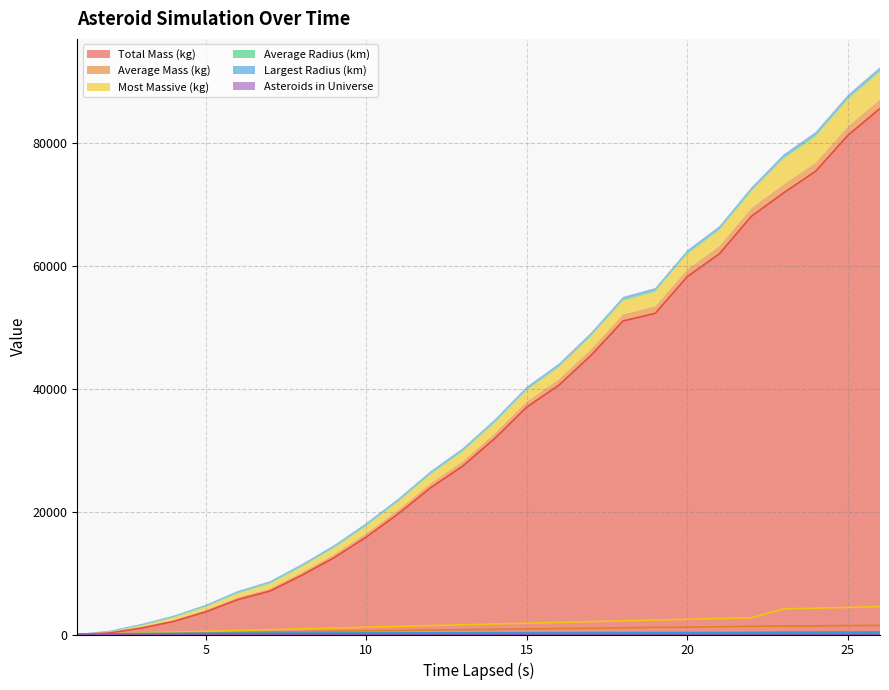

Between 20 and 18, which is larger?

20